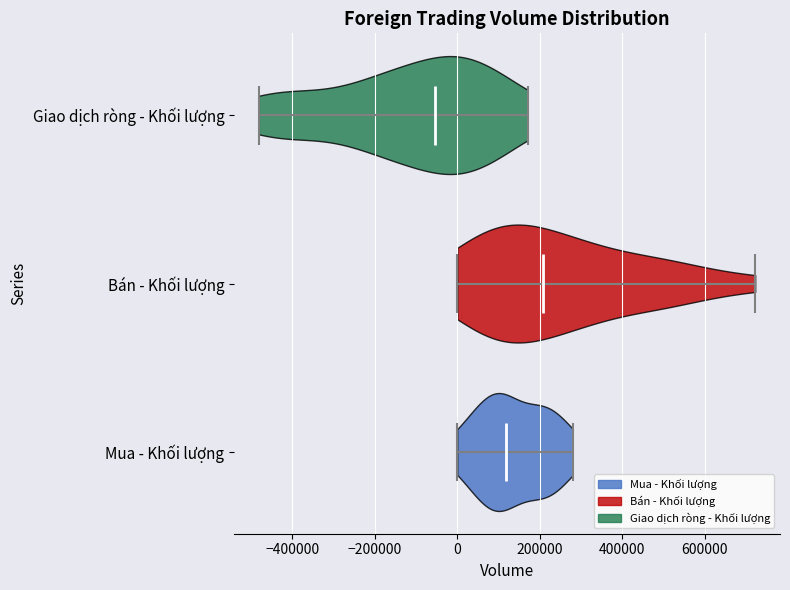

Which violin has the furthest to the left median line?

Giao dịch ròng - Khối lượng